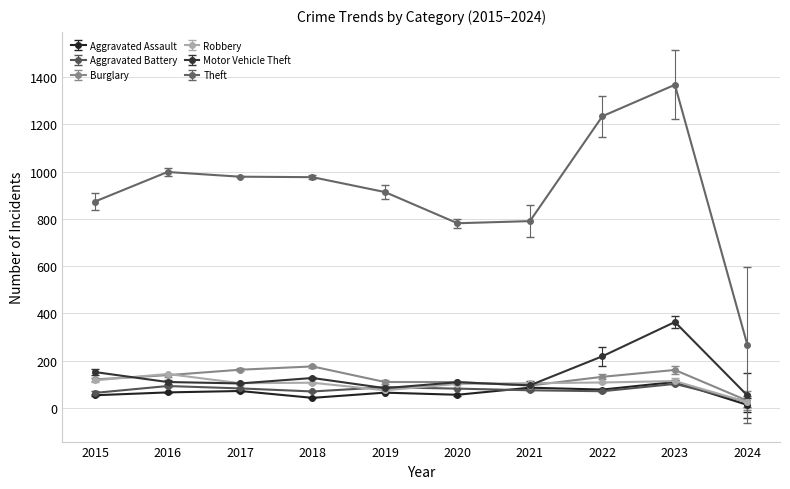

What is the average value of the Aggravated Assault series?

64